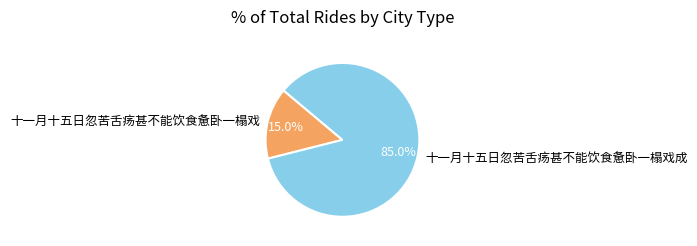

Is 十一月十五日忽苦舌疡甚不能饮食惫卧一榻戏成 the majority of the pie?

Yes